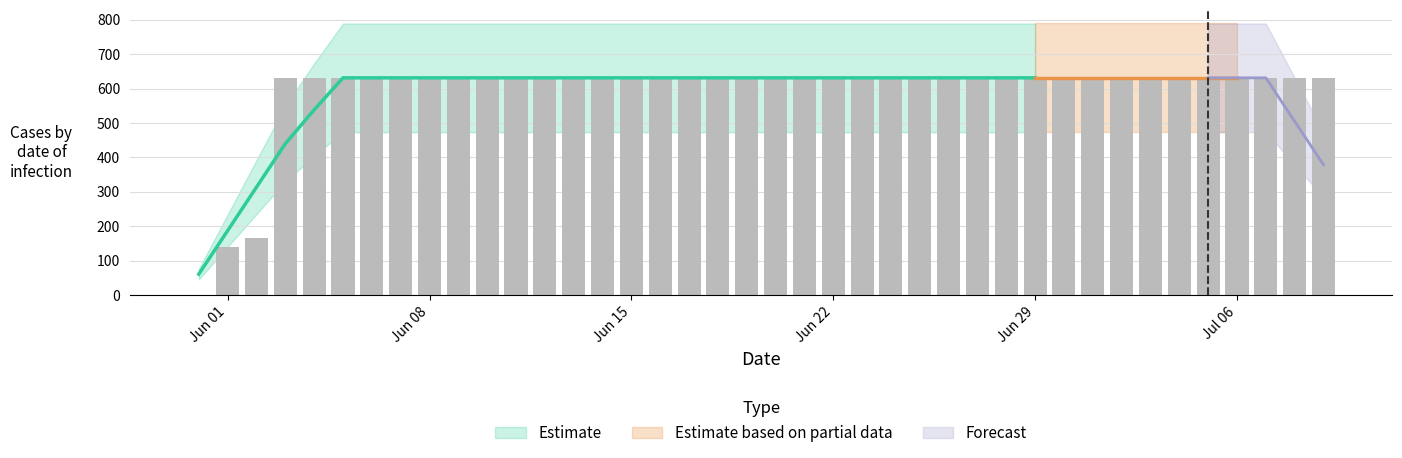

What is the average value?

591